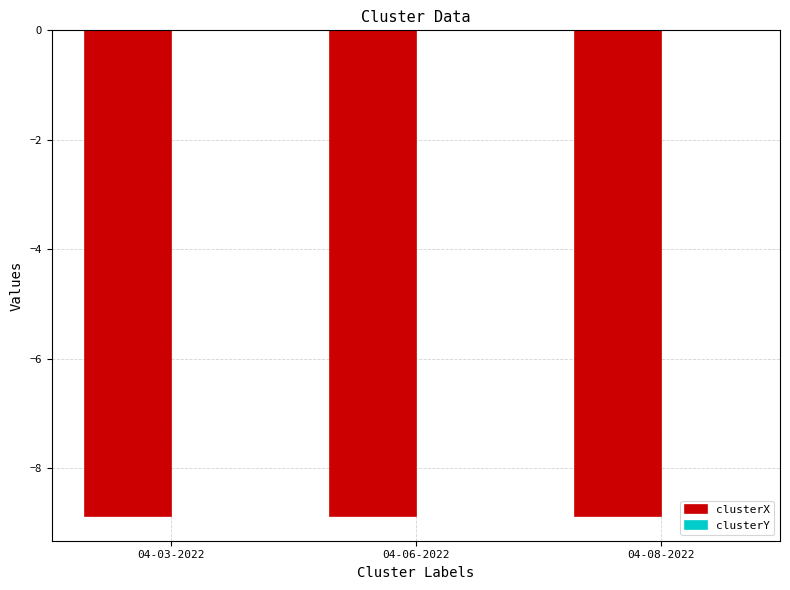

The clusterX series shows -14.2 at 04-03-2022. True or false?

False